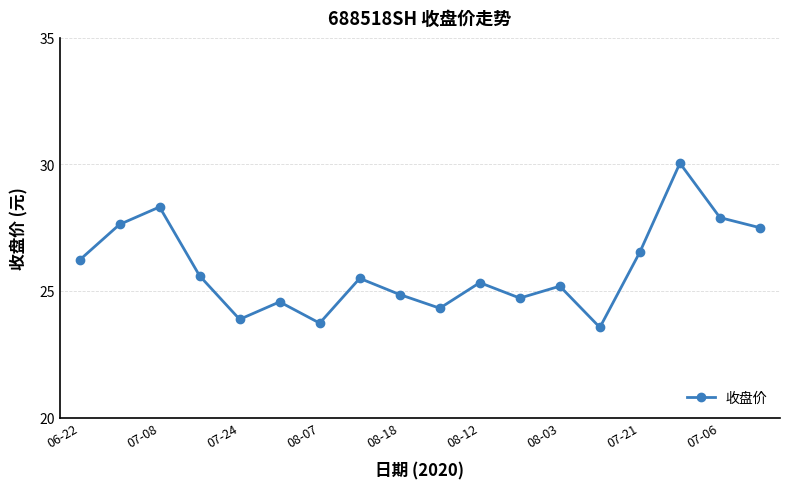

What is the minimum value shown in the chart?

23.6